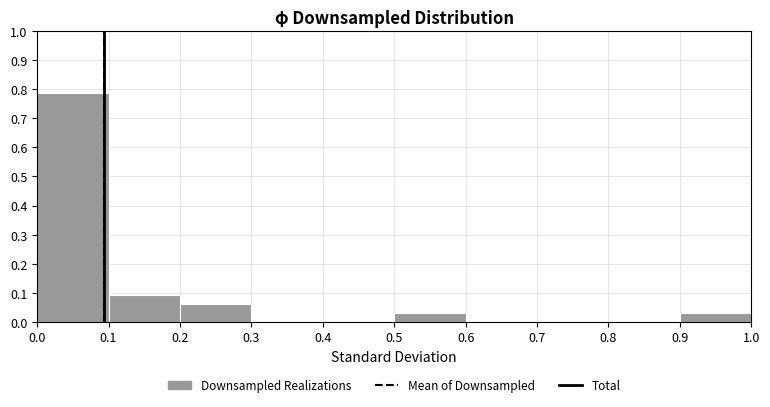

Over which range of the x-axis is the bar tallest?

0.0 to 0.1